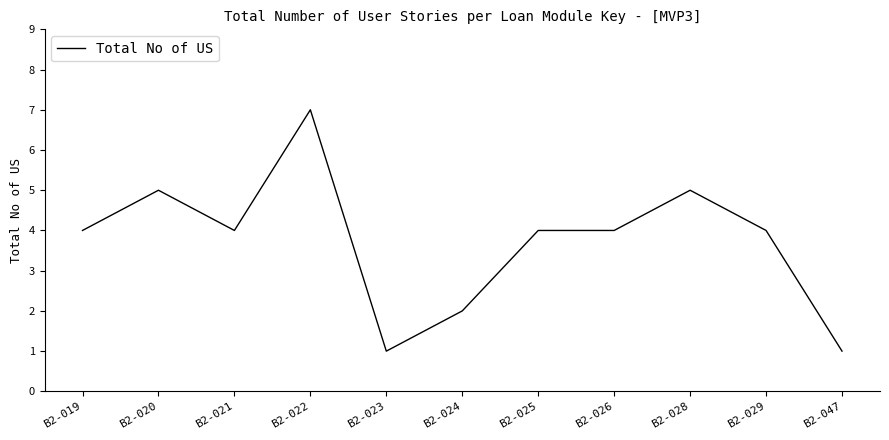

The chart shows a value of 4 at B2-021. True or false?

True